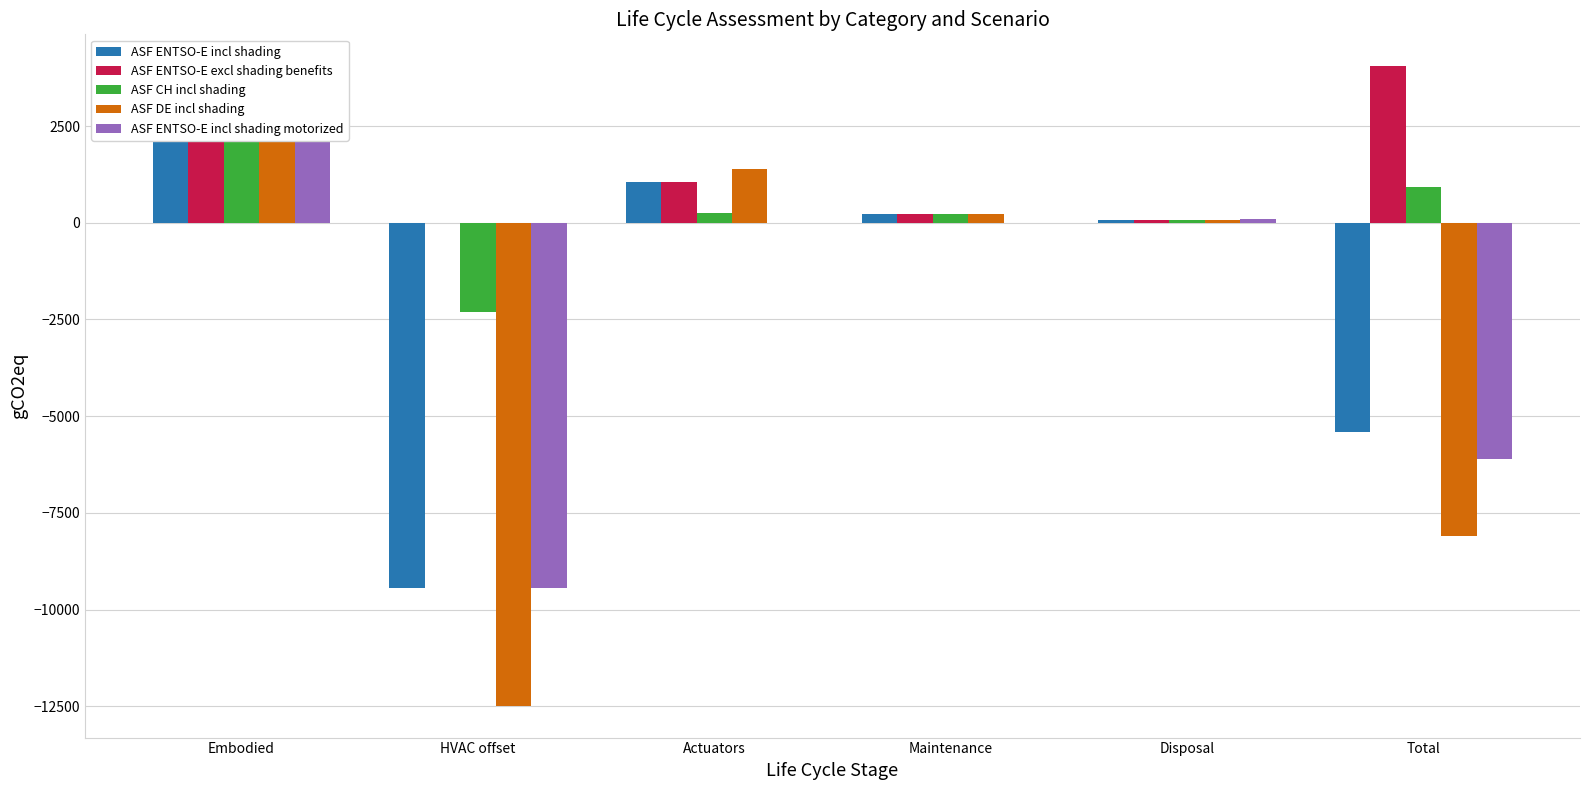

Which series has the largest total across all categories?

ASF ENTSO-E excl shading benefits